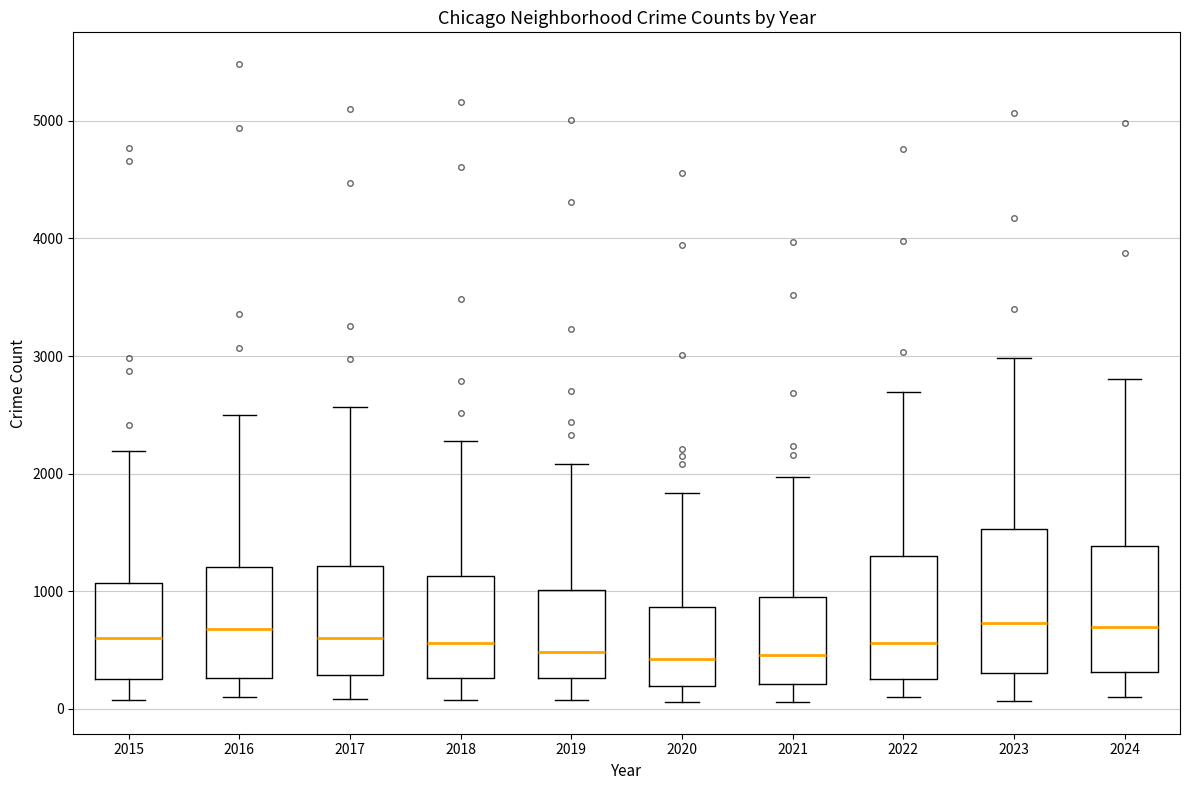

Where is the upper edge of the box at x = 2016 on the y-axis? The values are not printed on the chart, so give them approximately, as read against the axis.

1200